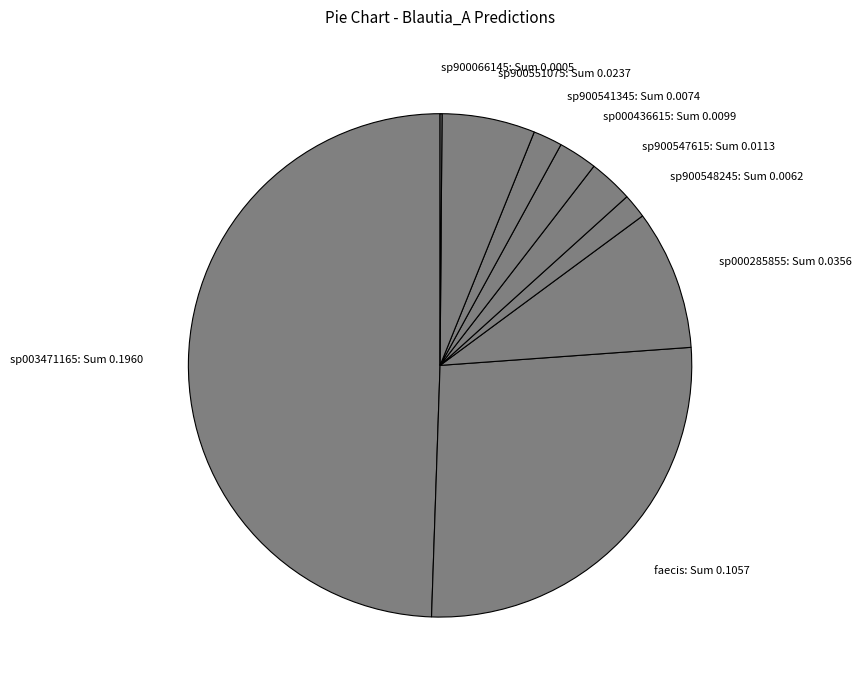

True or false: sp003471165: Sum 0.1960 accounts for 49% of the total.

True